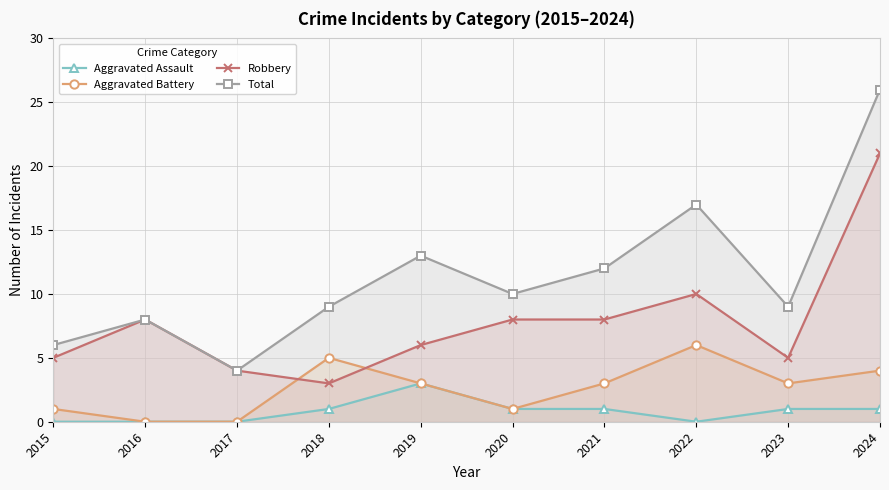

The value of Total at 2015 is 3. True or false?

False